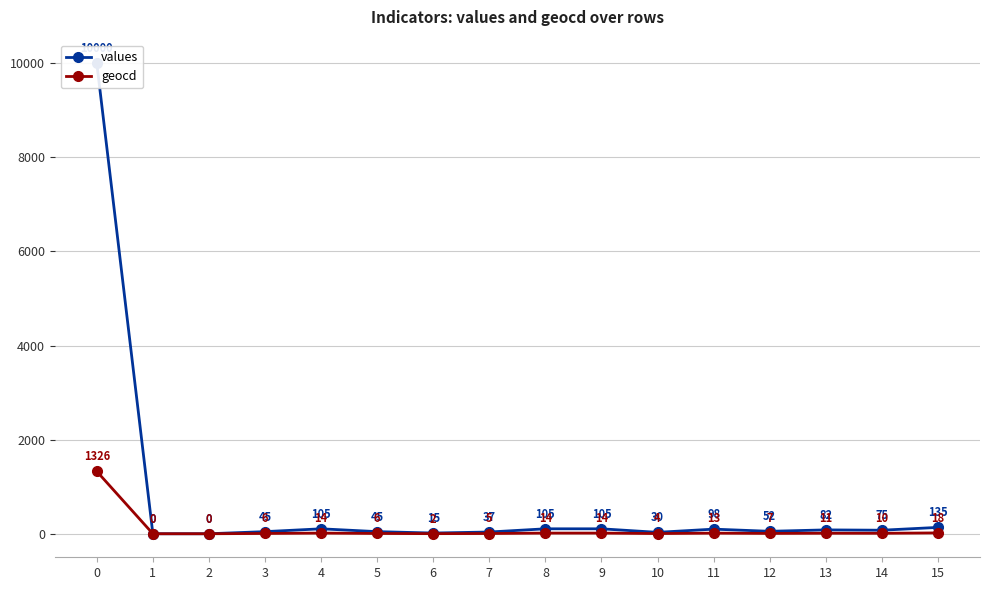

True or false: values and geocd intersect in this chart.

False